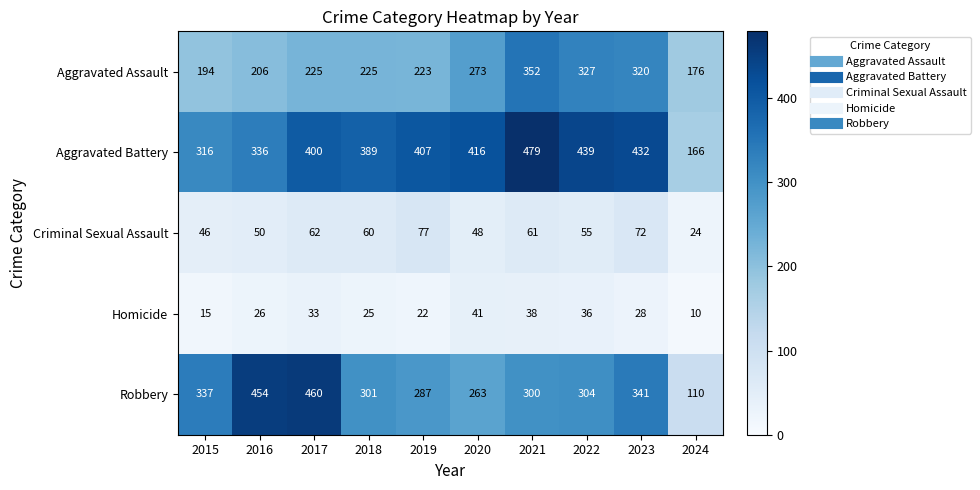

True or false: Aggravated Battery has a value of 494 at 2015.

False